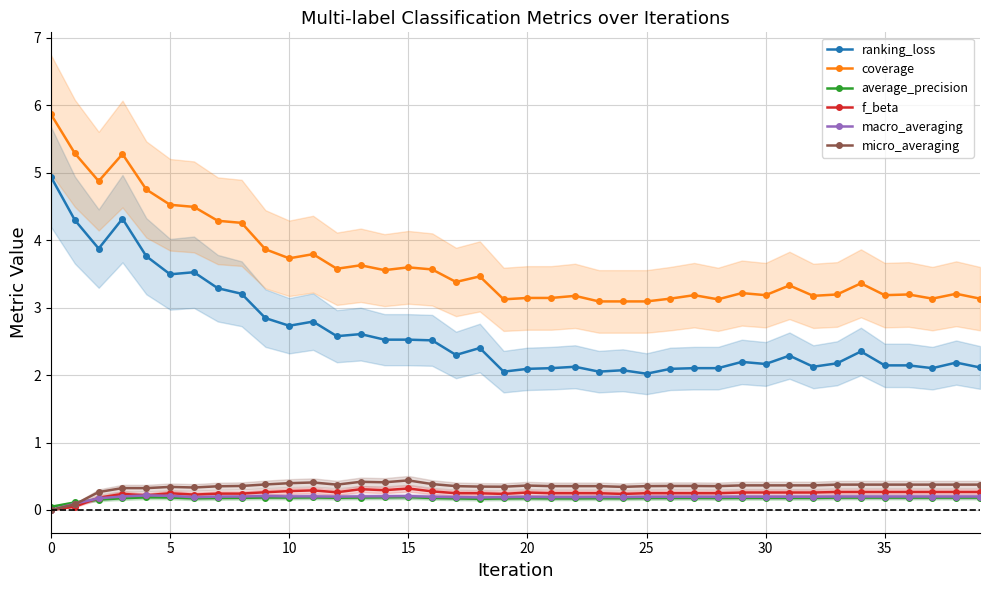

What are all the series names shown in the legend?

ranking_loss, coverage, average_precision, f_beta, macro_averaging, micro_averaging